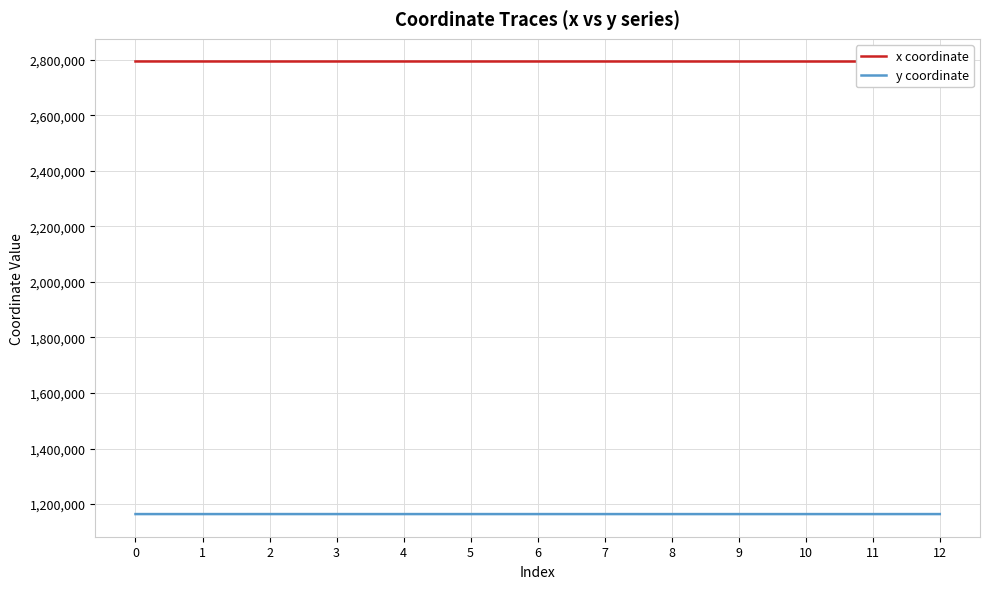

True or false: x coordinate and y coordinate intersect in this chart.

False